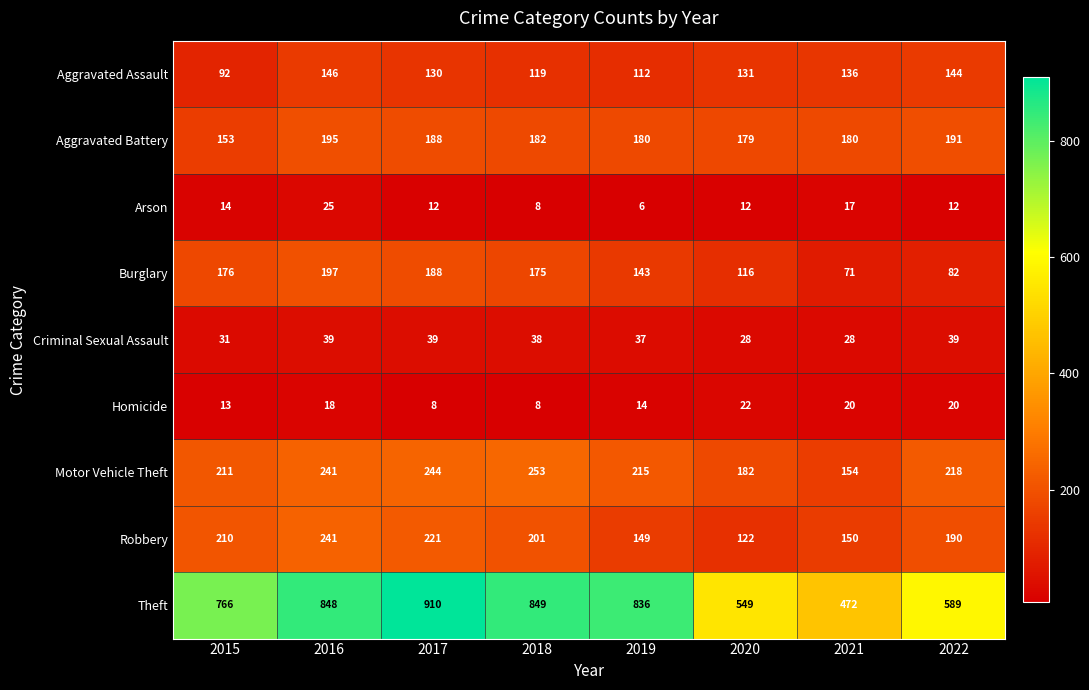

Rank the series at 2021 from lowest to highest value.

Arson, Homicide, Criminal Sexual Assault, Burglary, Aggravated Assault, Robbery, Motor Vehicle Theft, Aggravated Battery, Theft